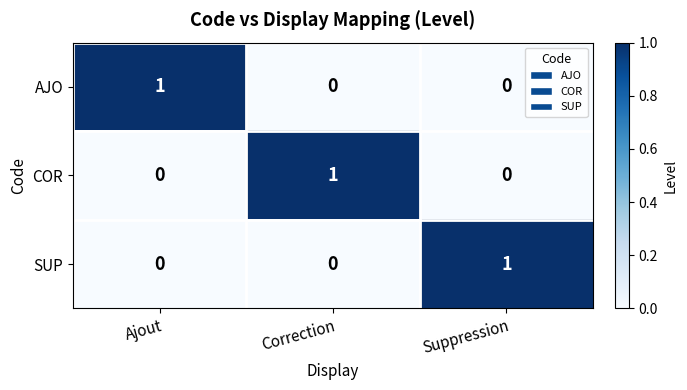

Which category has the highest value in the SUP series?

Suppression